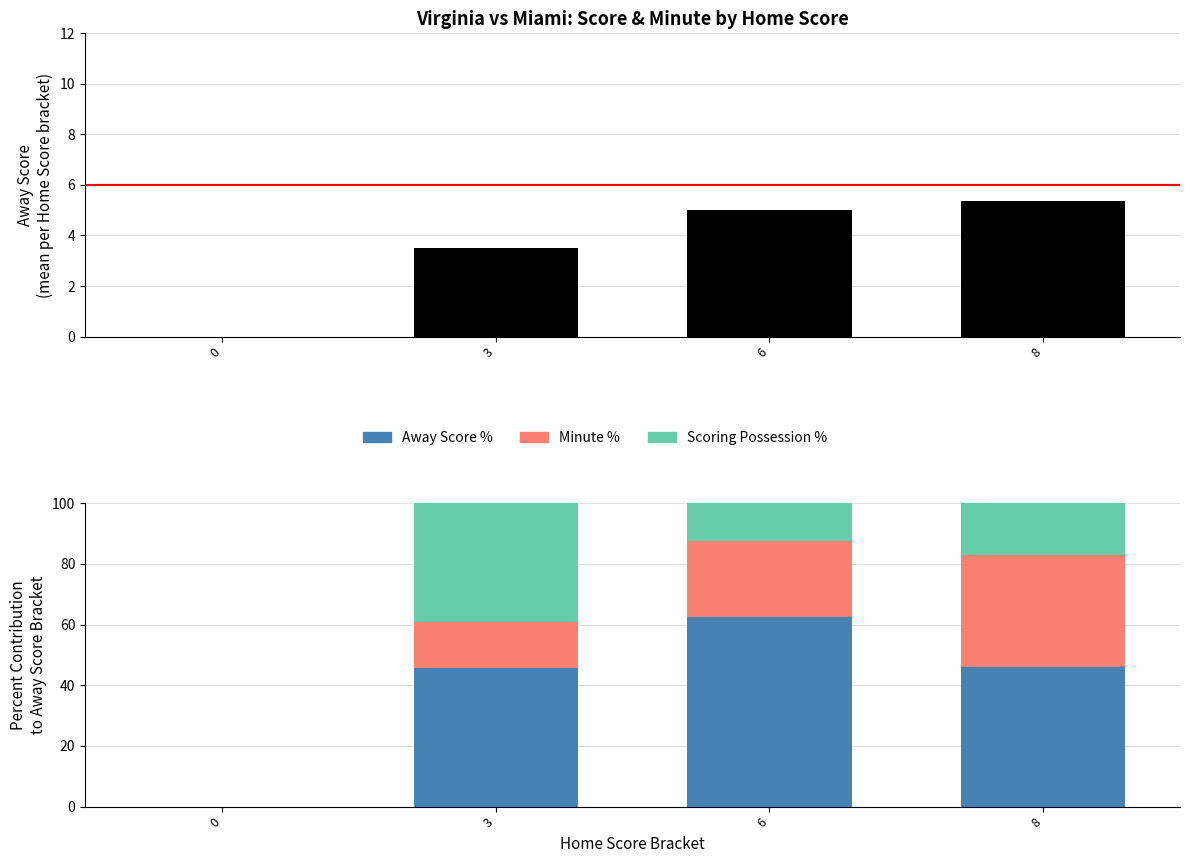

The Minute % series shows 0.0 at 0. True or false?

True